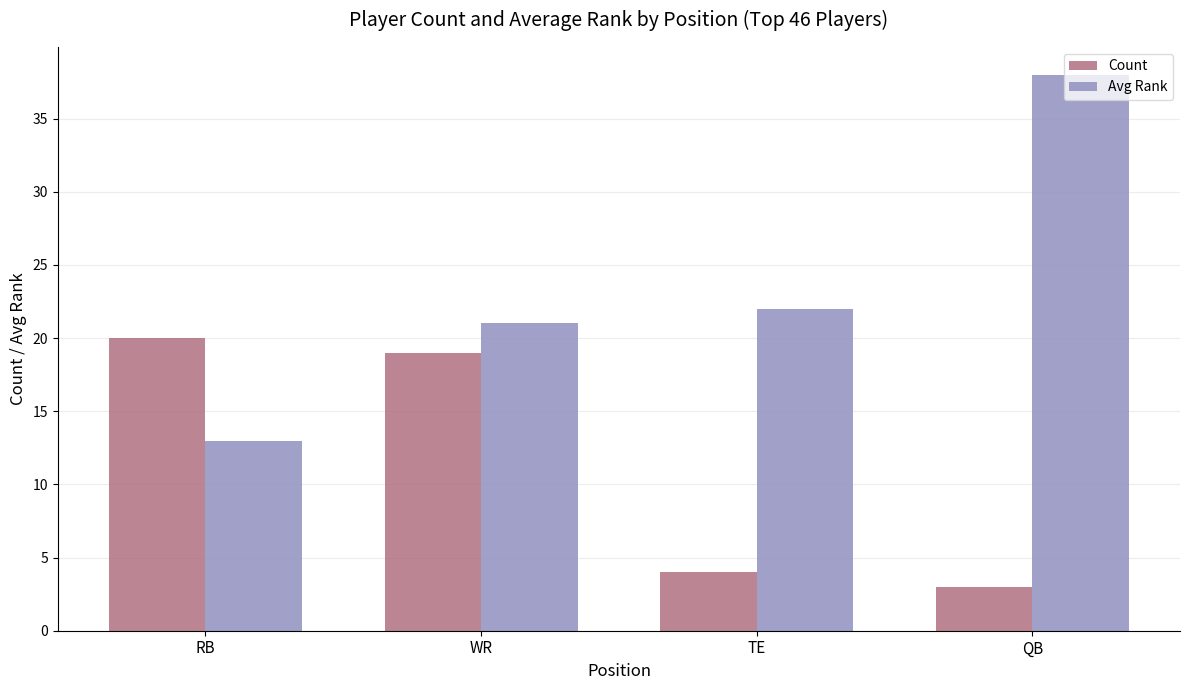

Between RB and WR, which series saw the biggest shift?

Avg Rank